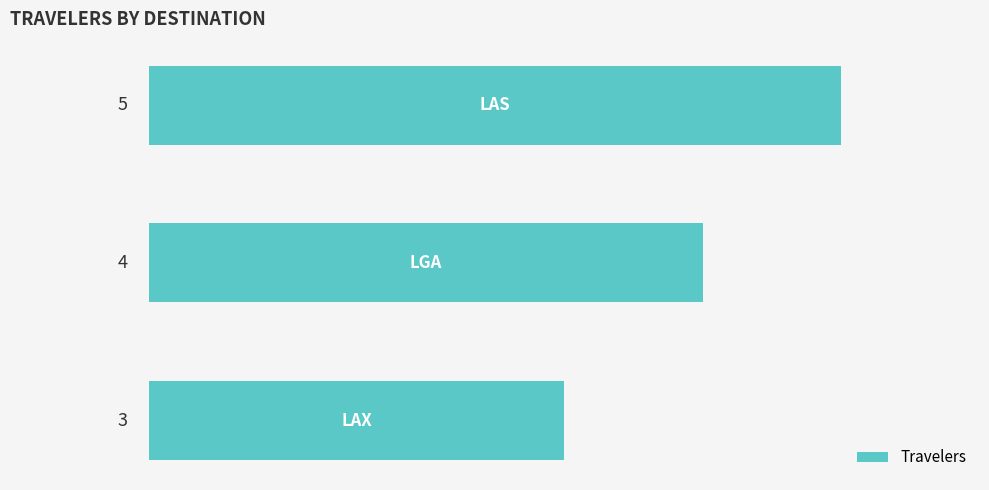

Reading bottom to top, extract all data points from this chart.

3	4	5